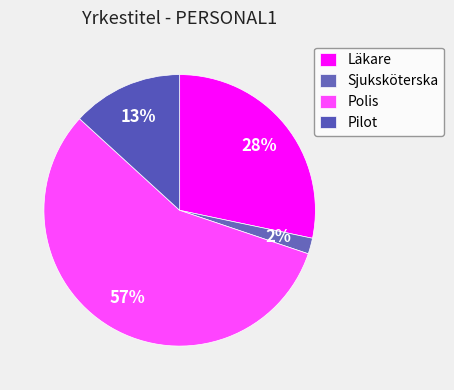

Between Läkare and Sjuksköterska, which is larger?

Läkare